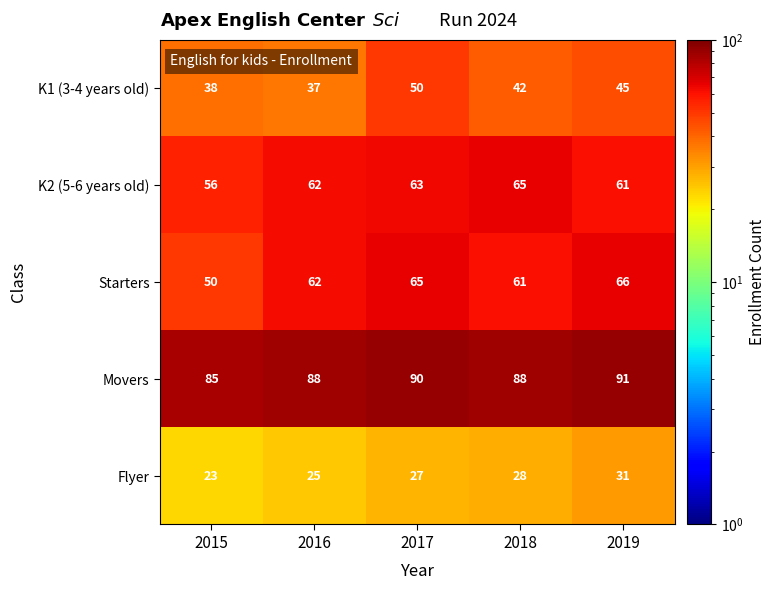

At how many categories does at least one series exceed 67?

5